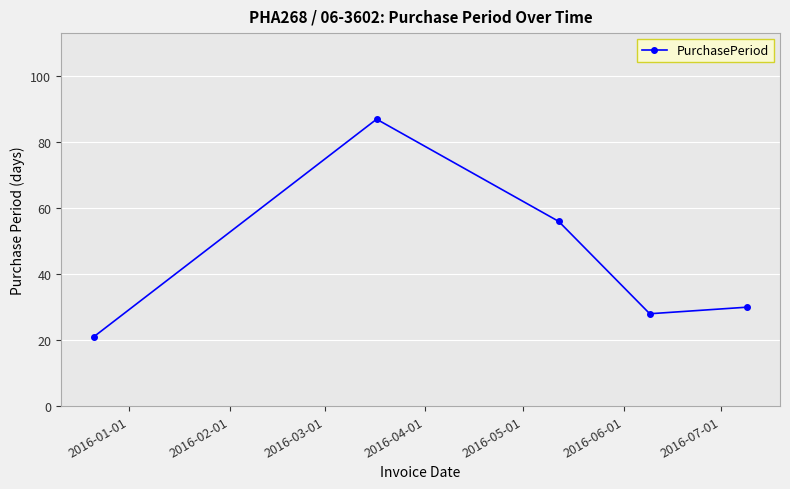

What is the value of the 2nd point from the left?

87